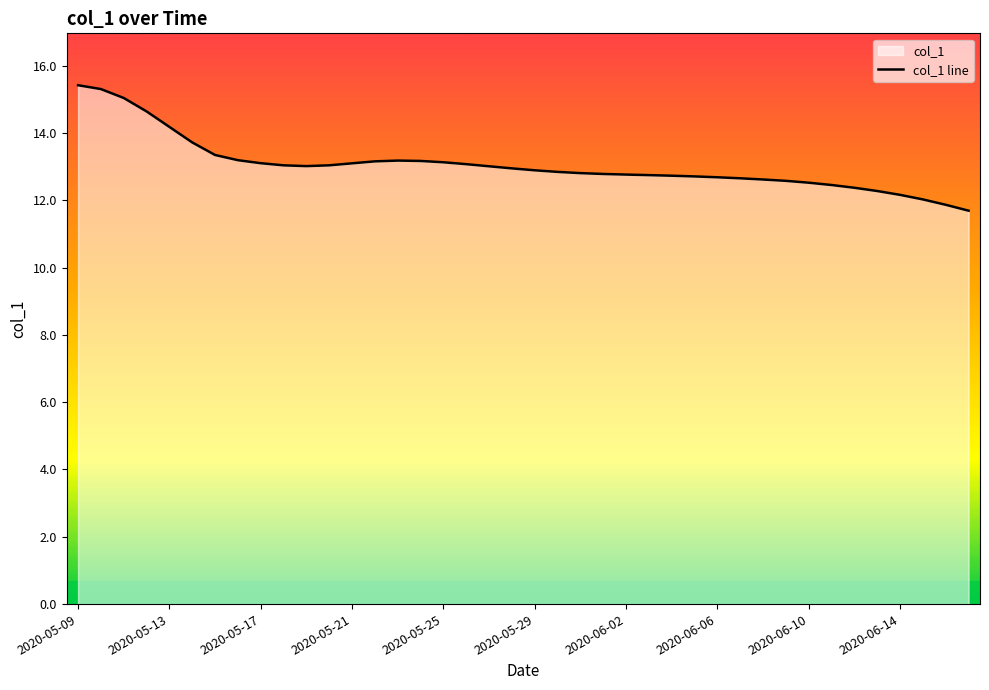

What is the average value?

13.0